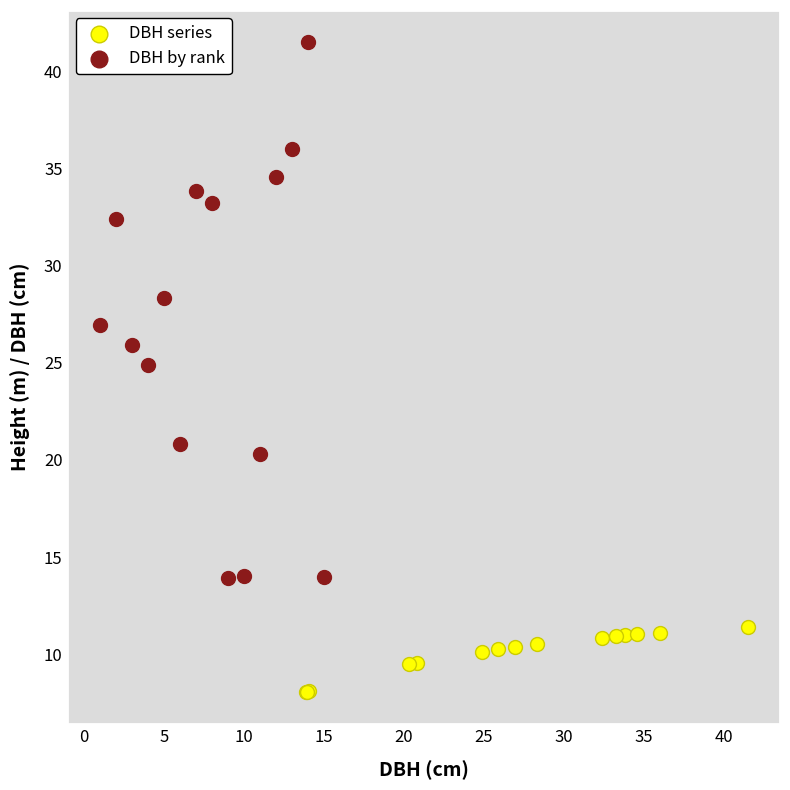

Which series reaches the minimum Y coordinate?

DBH series